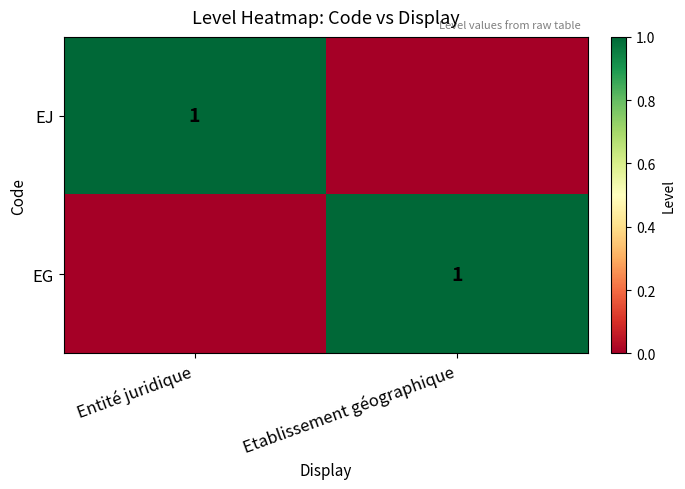

True or false: EG has a value of 1 at Etablissement géographique.

True